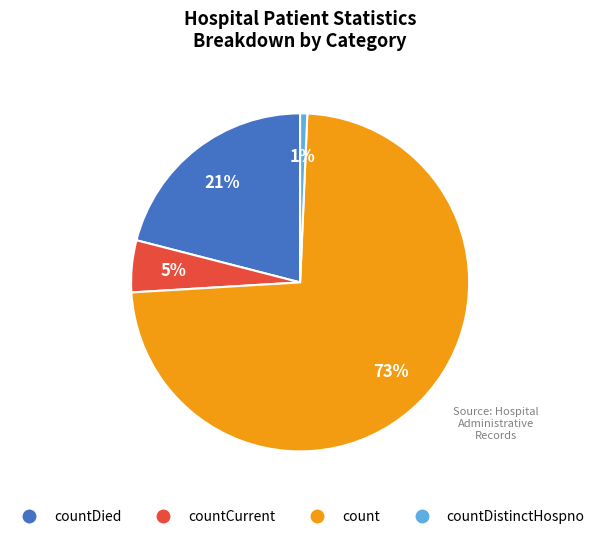

To the nearest percent, what is the difference between the countDistinctHospno and countCurrent slice percentages?

4%